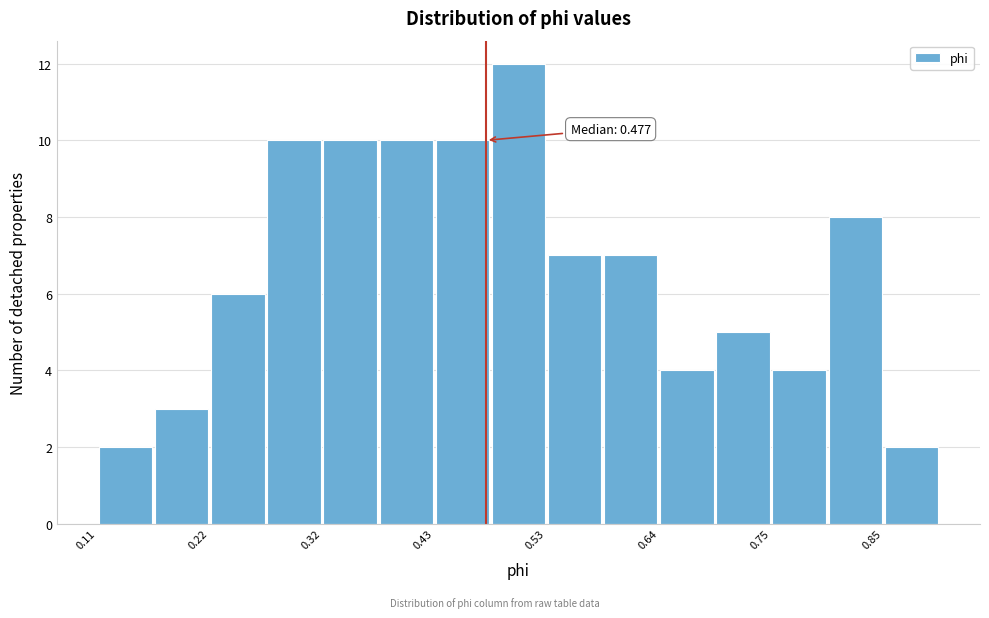

Around what value on the x-axis is the tallest bar? Give the approximate position of its centre, as read against the axis.

0.50